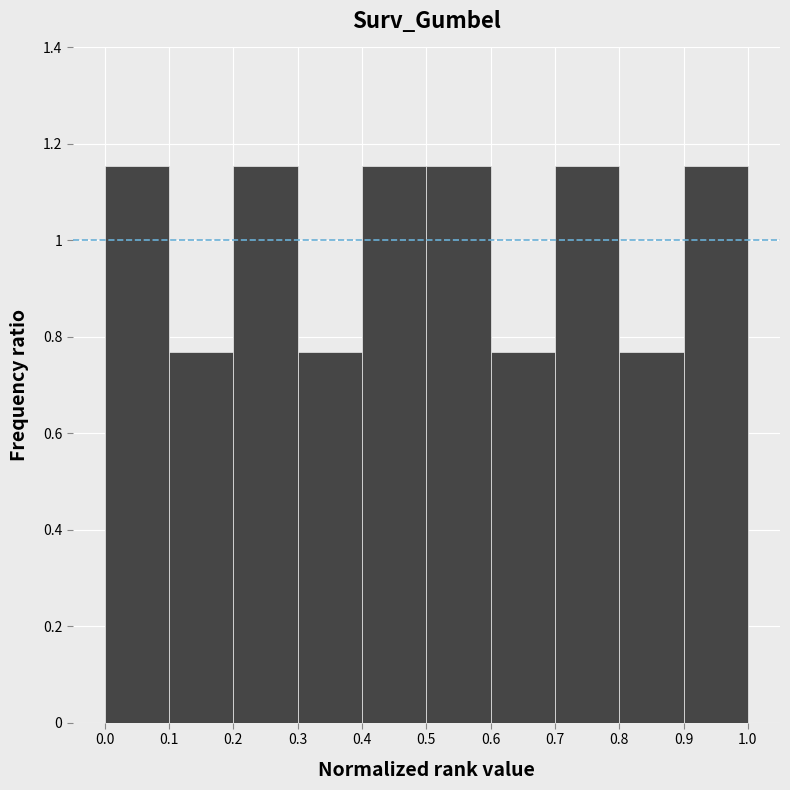

Reading left to right, list every bar in this chart as the range it spans on the x-axis followed by its height. The values are not printed on the chart, so give them approximately, as read against the axis.

0.0 to 0.1: 1.16
0.1 to 0.2: 0.76
0.2 to 0.3: 1.16
0.3 to 0.4: 0.76
0.4 to 0.5: 1.16
0.5 to 0.6: 1.16
0.6 to 0.7: 0.76
0.7 to 0.8: 1.16
0.8 to 0.9: 0.76
0.9 to 1.0: 1.16